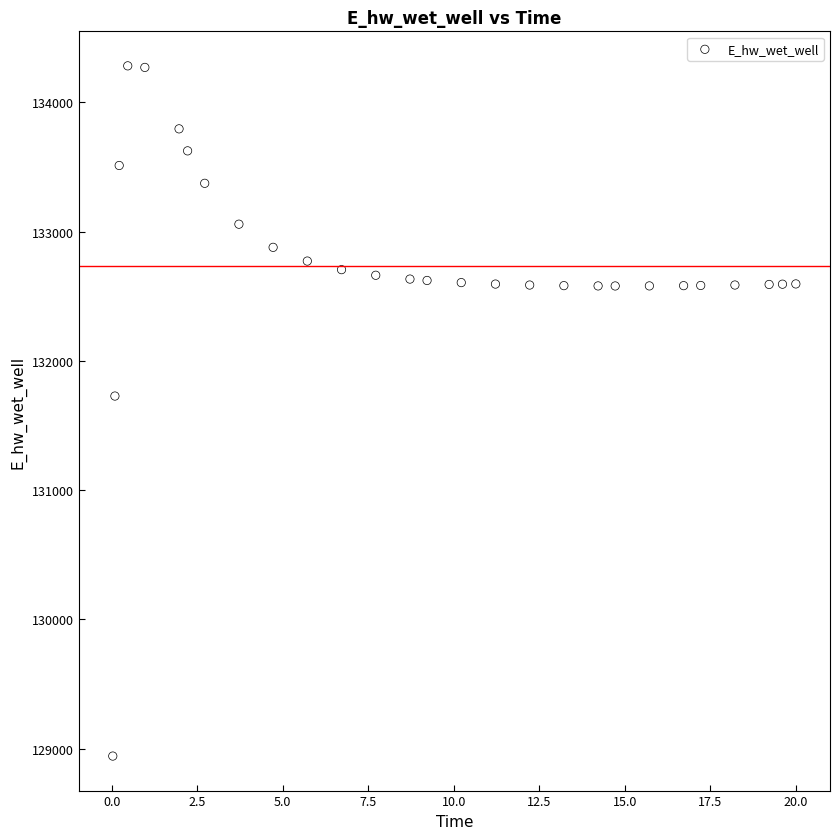

What Y value in the scatter plot is closest to 131612?

131728.2